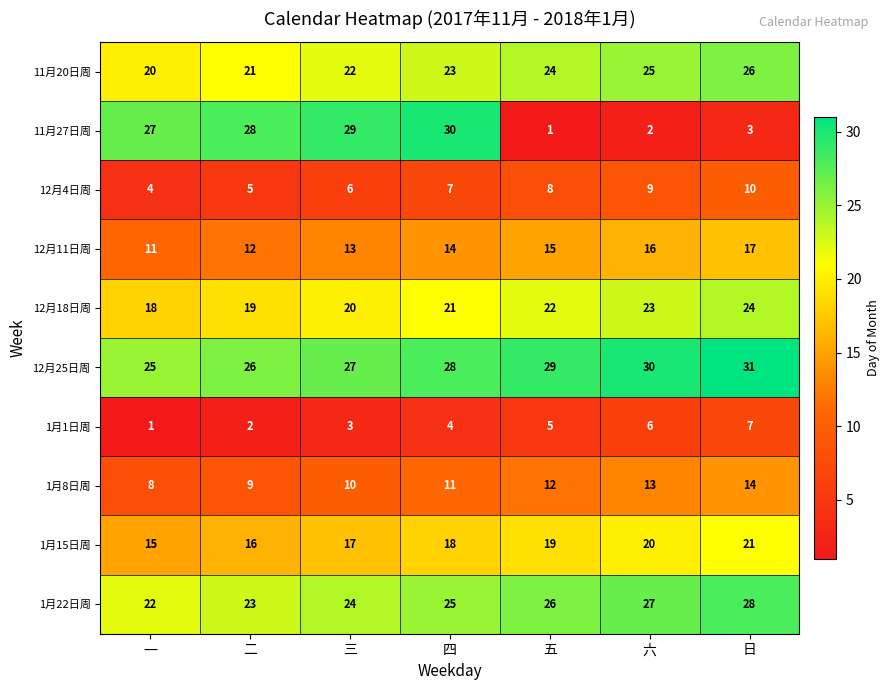

How many categories are shown in the chart?

7